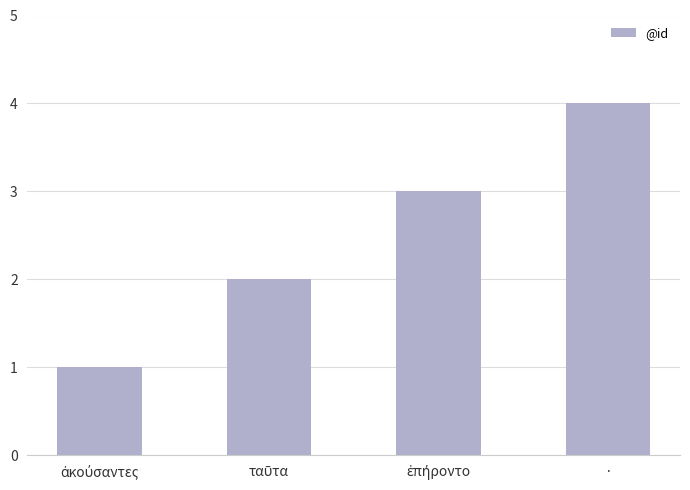

What is the greatest value displayed?

4